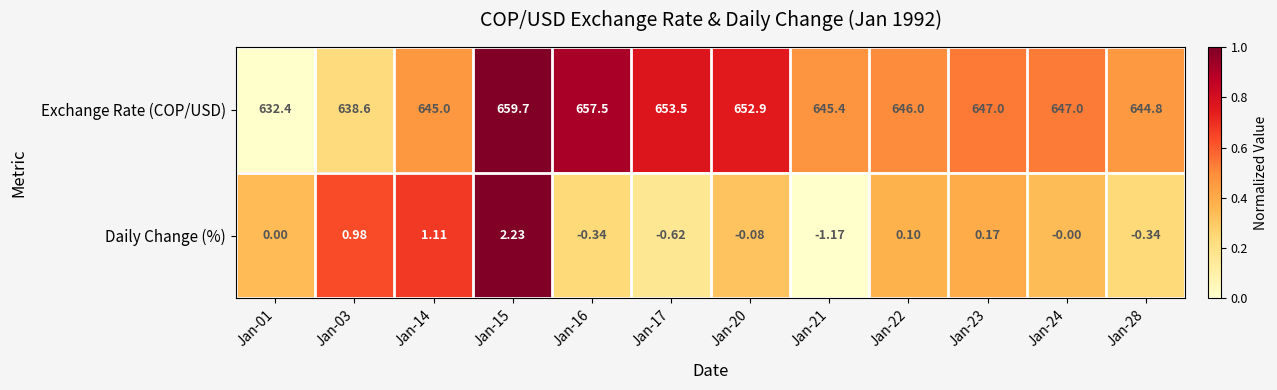

Which series has the largest total across all categories?

Exchange Rate (COP/USD)